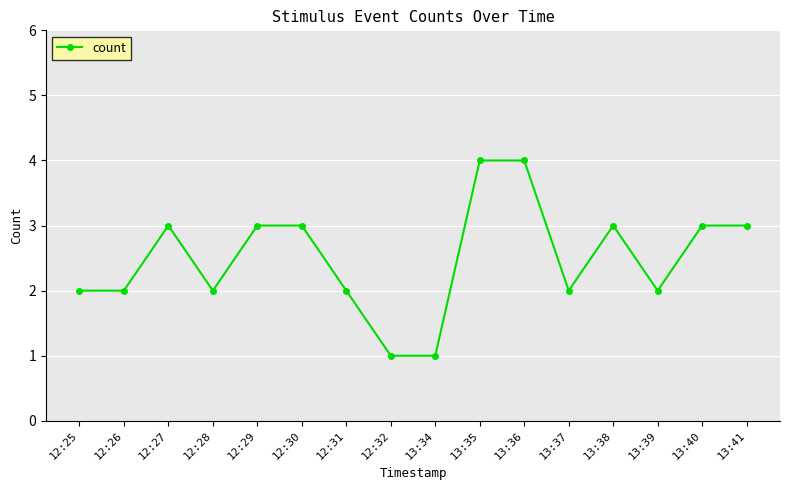

What is the label of the 4th point from the right?

13:38